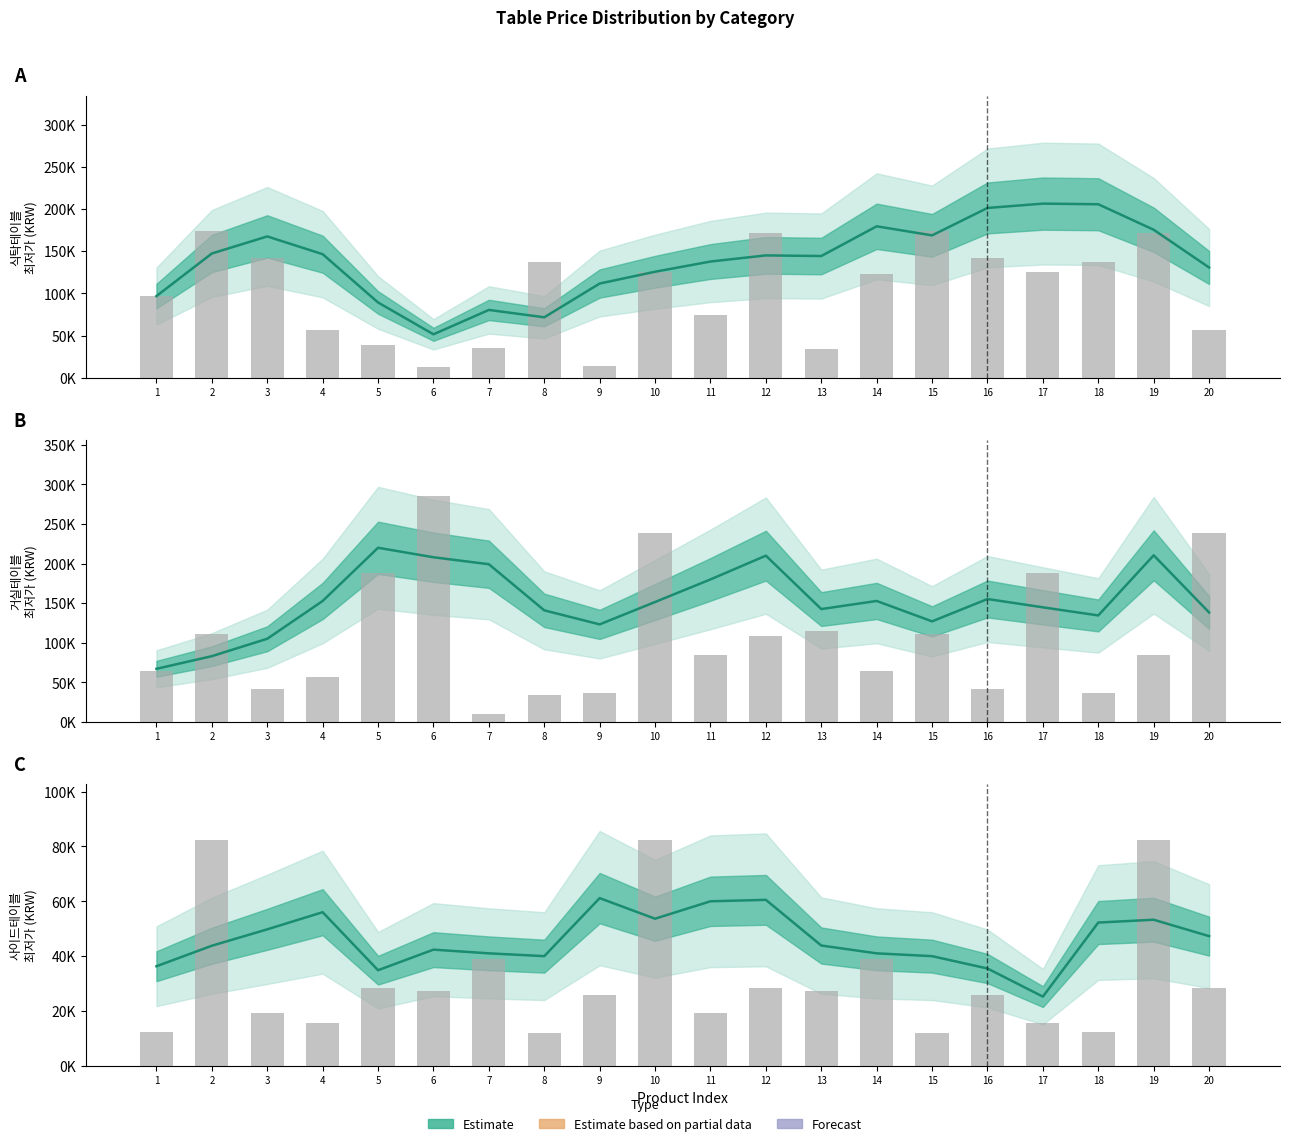

True or false: 식탁테이블 has a value of 43499.0 at 10.

False